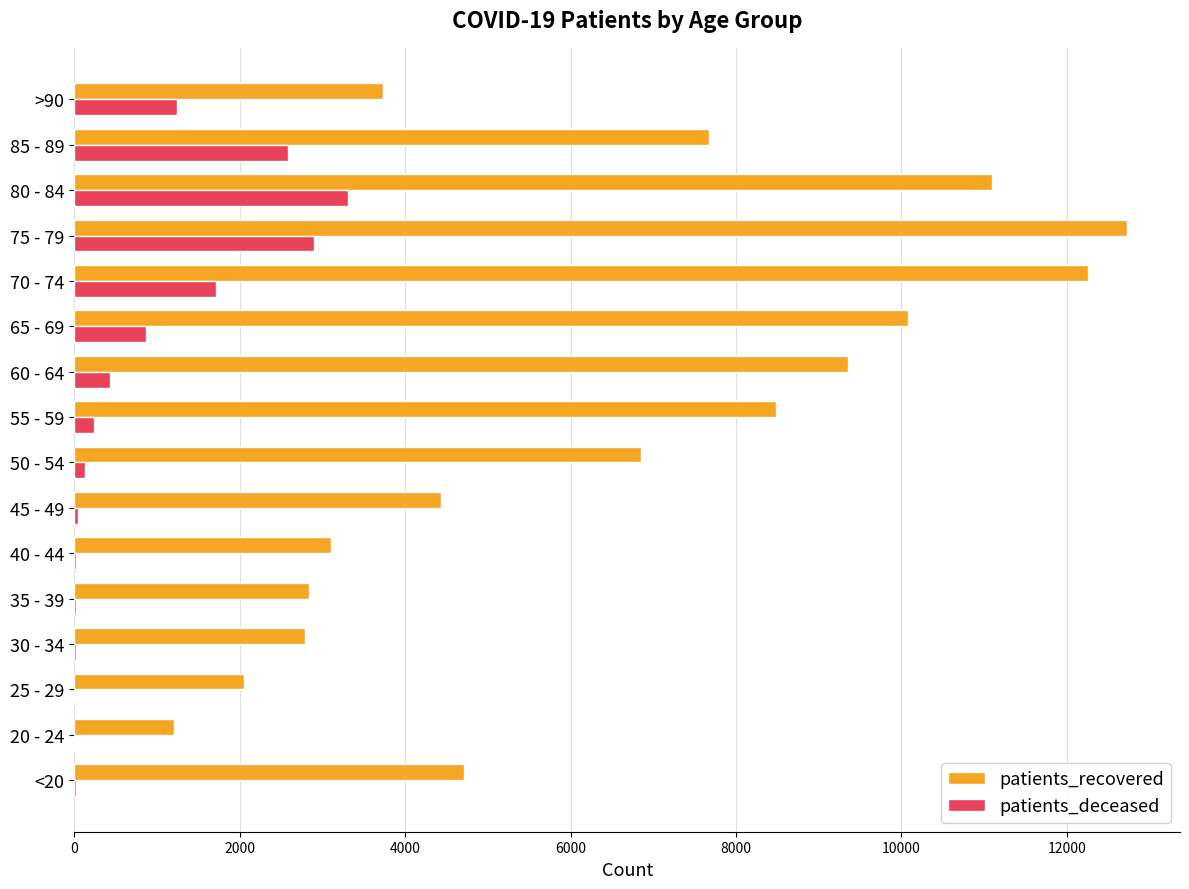

What is the maximum value for patients_recovered?

12733